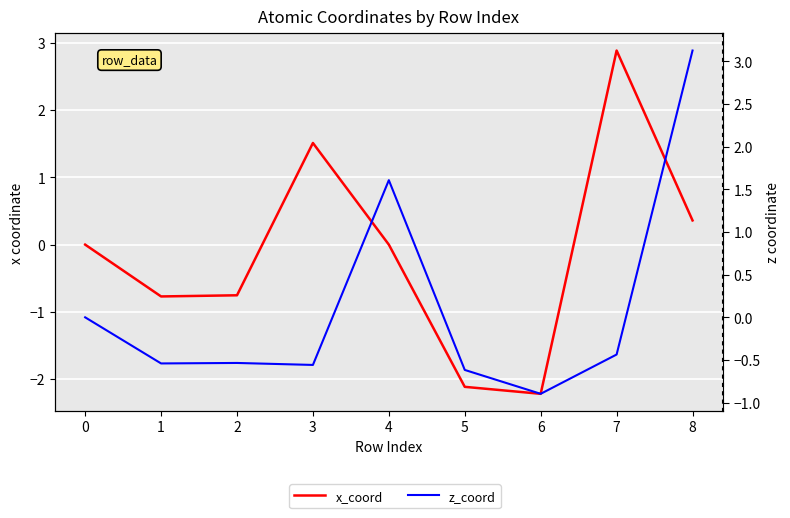

At how many categories does at least one series exceed 0?

4